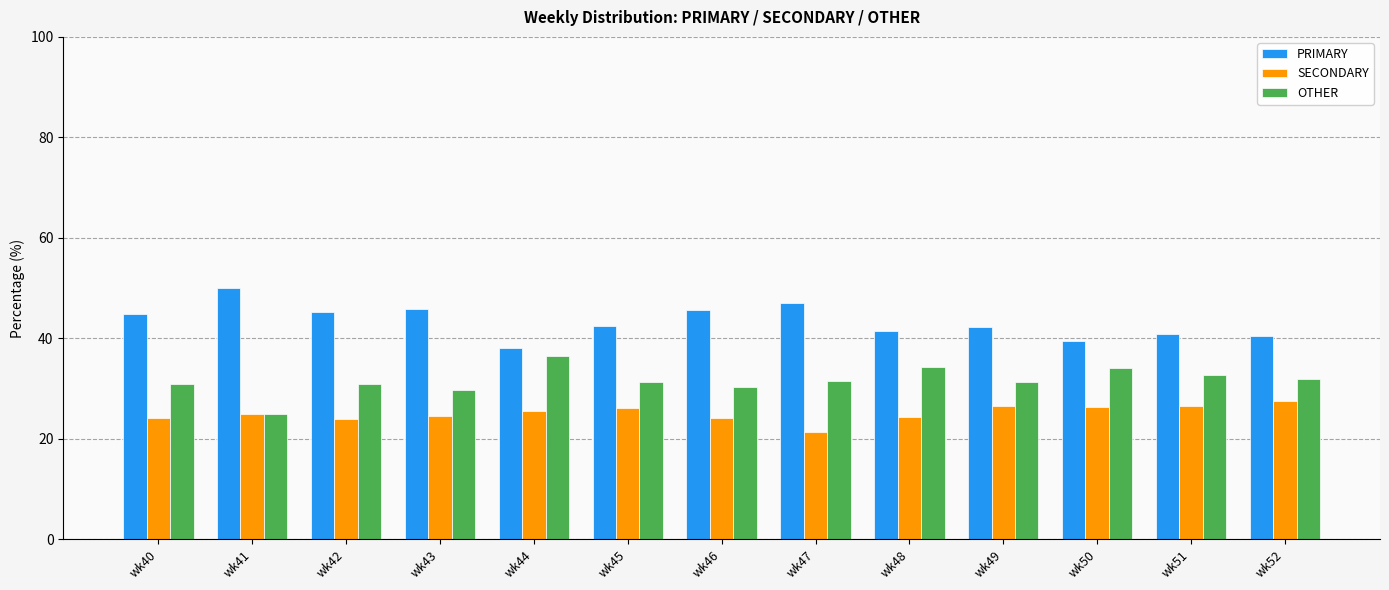

At how many categories does at least one series exceed 28?

13